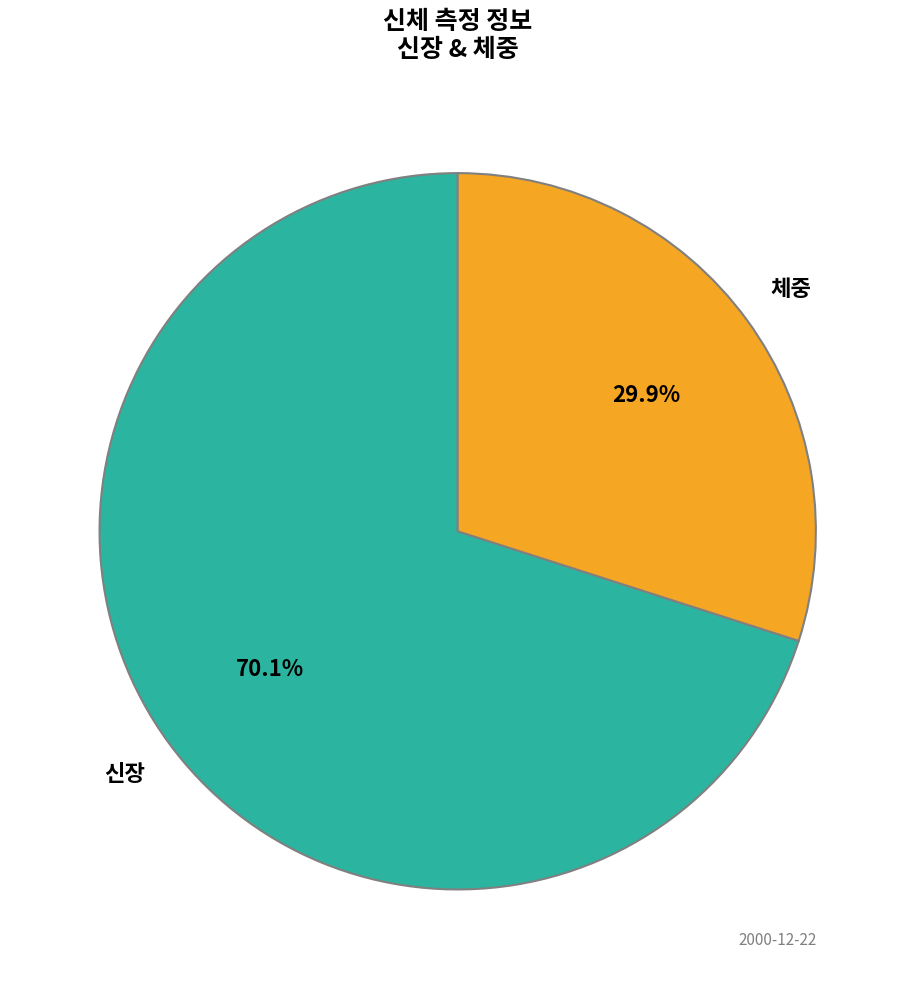

Does any single category account for the majority?

Yes